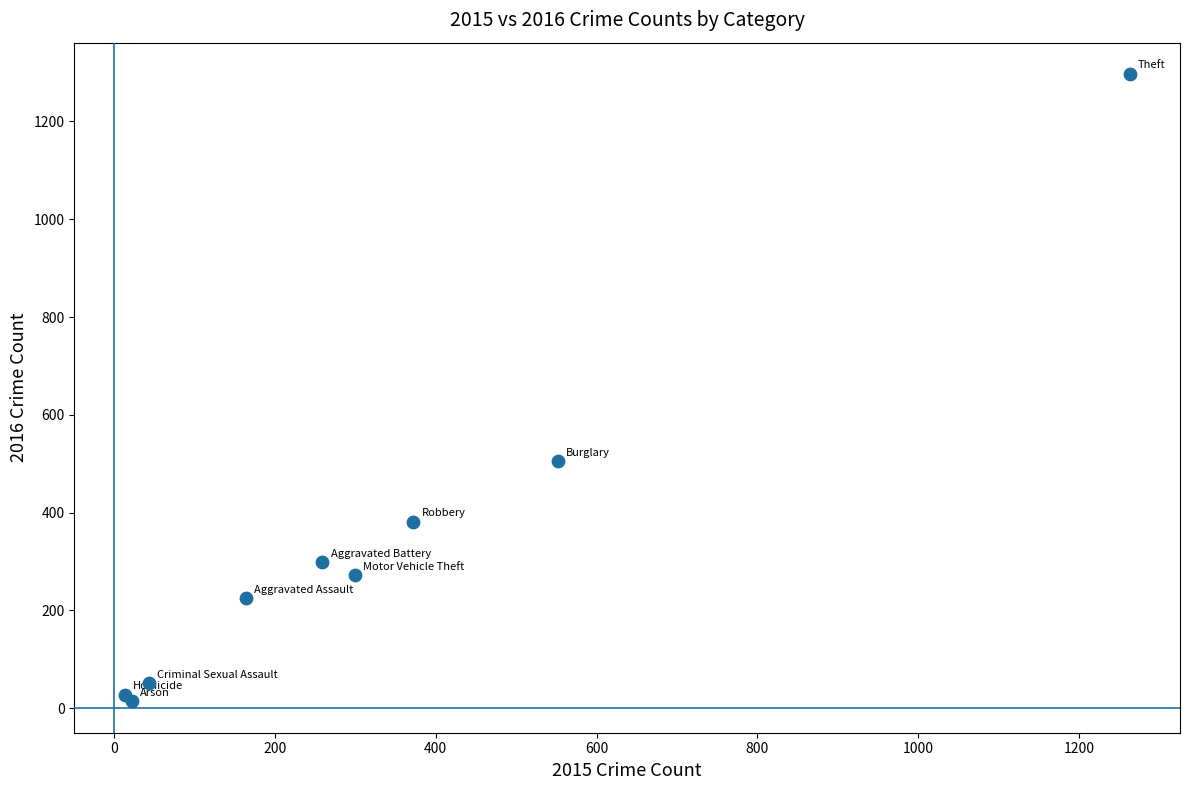

What Y value in the scatter plot is closest to 655?

505